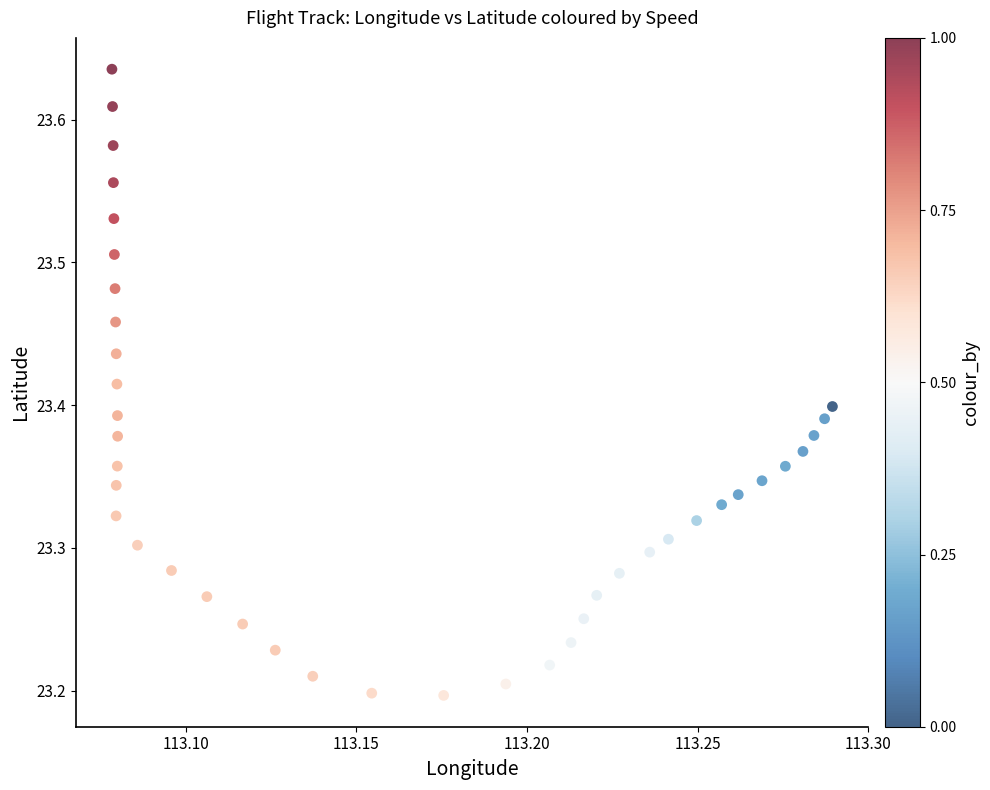

What is the range of Y values (max minus min)?

0.4